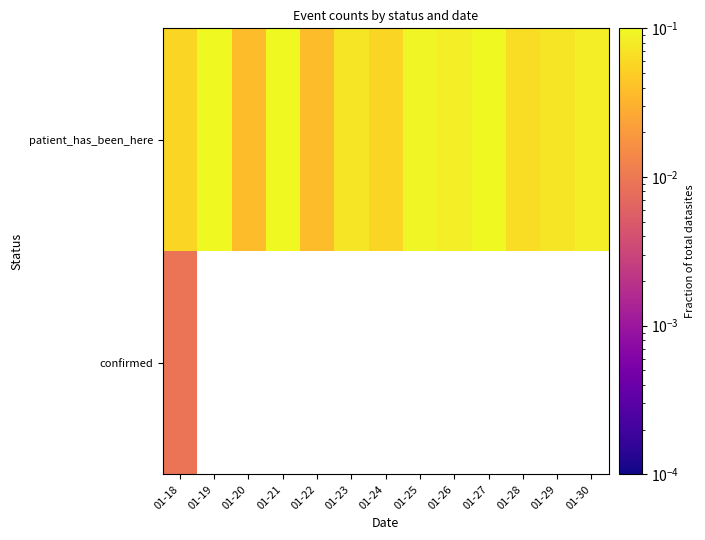

What is the maximum value shown in the chart?

0.1